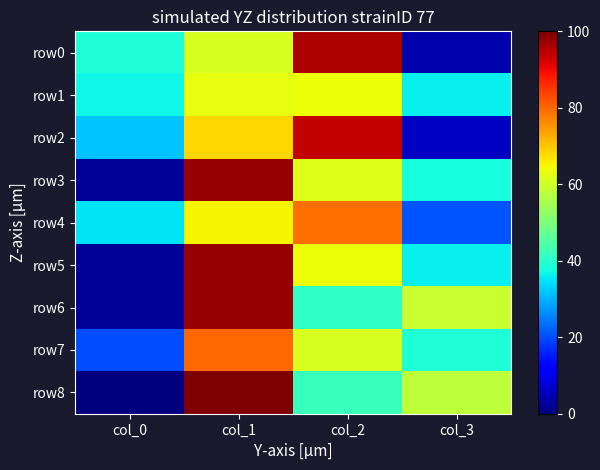

What is the difference between the highest and lowest values at col_3?

55